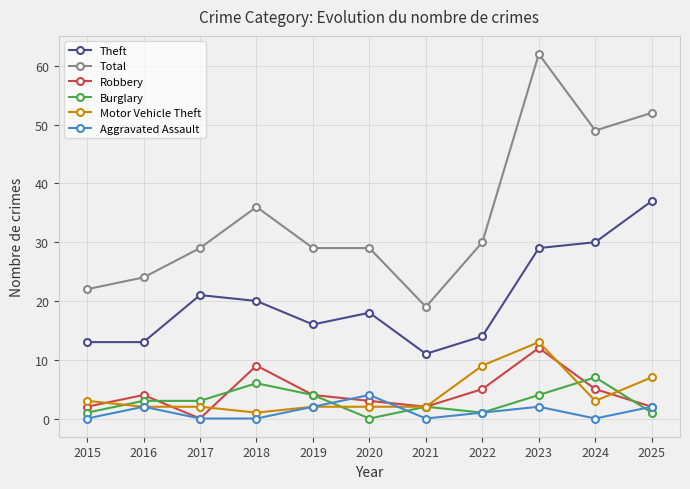

At how many categories does at least one series exceed 16?

11